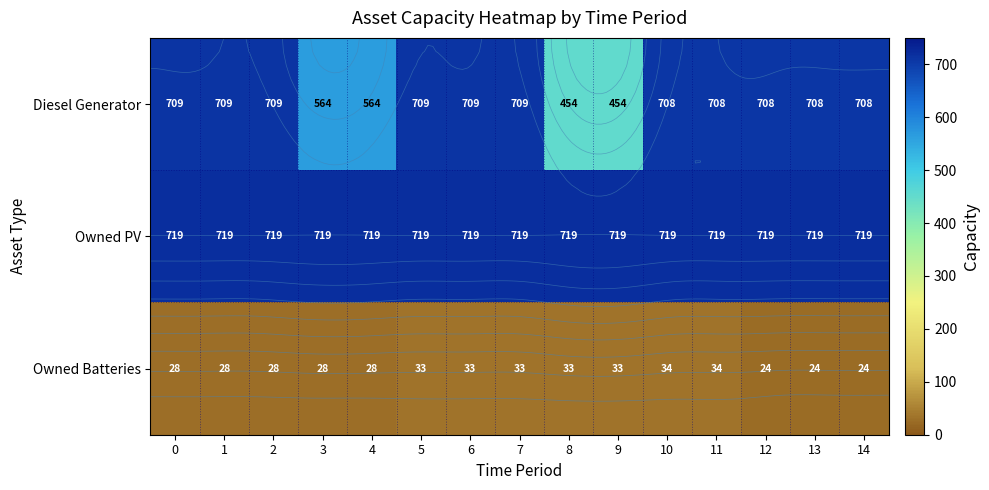

What is the sum of all Owned Batteries values?

445